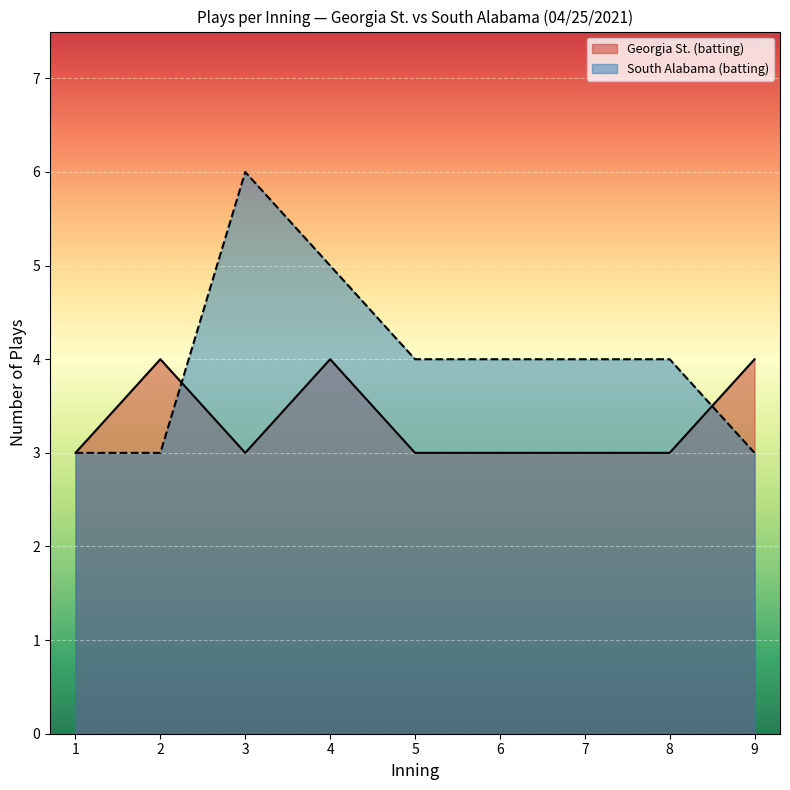

What is the average value of the top_plays series?

3